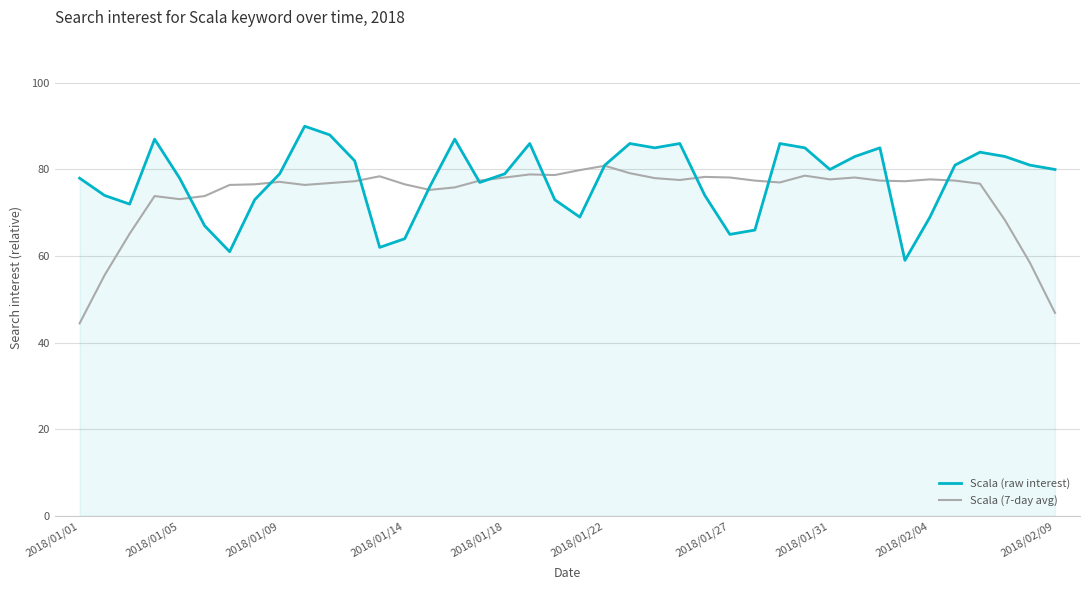

Rank the series by their maximum value, from highest to lowest.

Scala (raw interest), Scala (7-day avg)